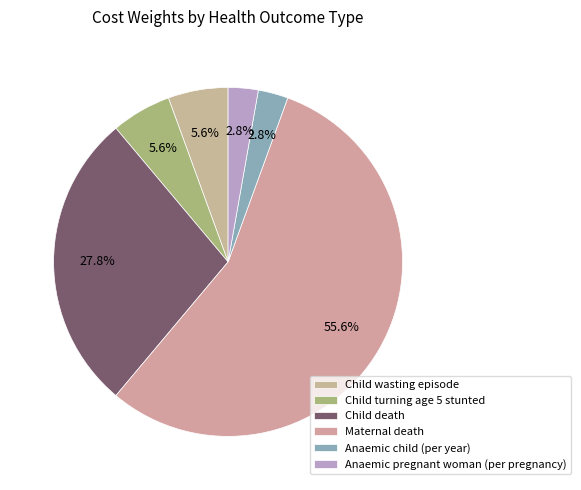

To the nearest percent, what percentage of the pie is Child turning age 5 stunted?

6%